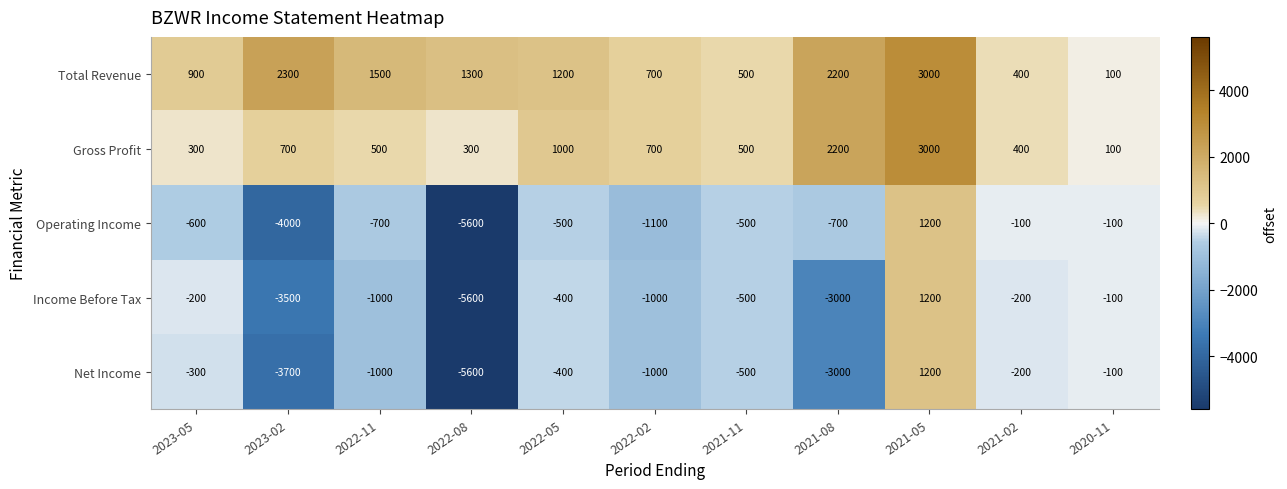

At which category is the sum across all series the highest?

2021-05